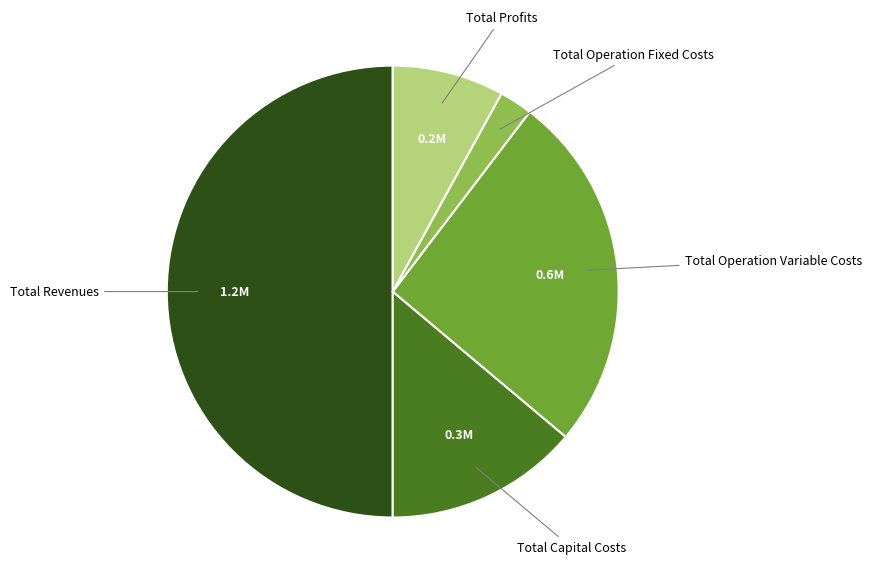

Does Total Operation Fixed Costs account for over 50% of the chart?

No